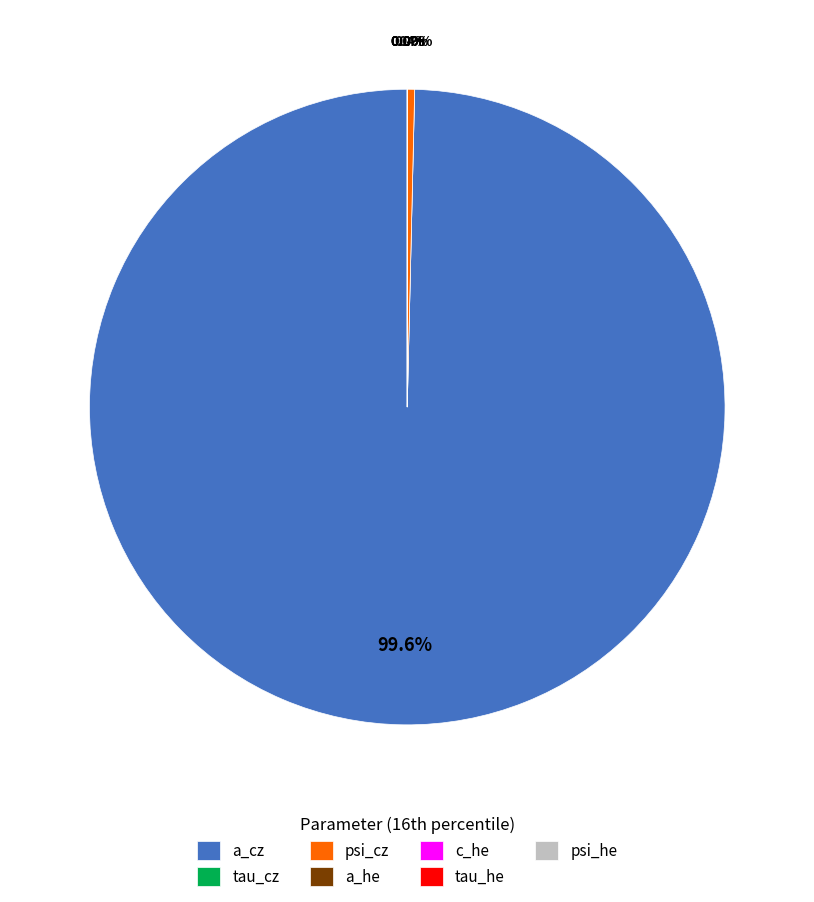

The psi_he slice represents 1% of the pie. True or false?

False